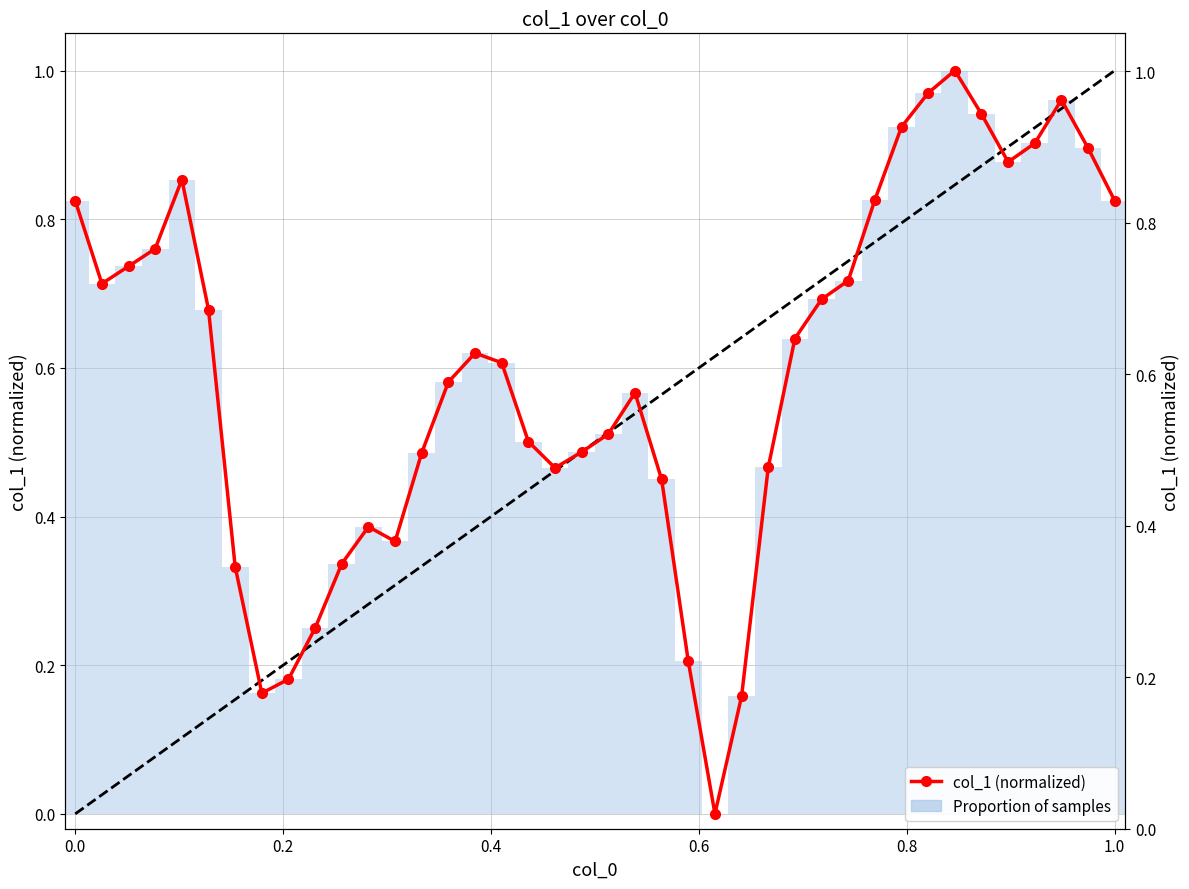

Are the bars grouped side by side (vs. stacked)?

No